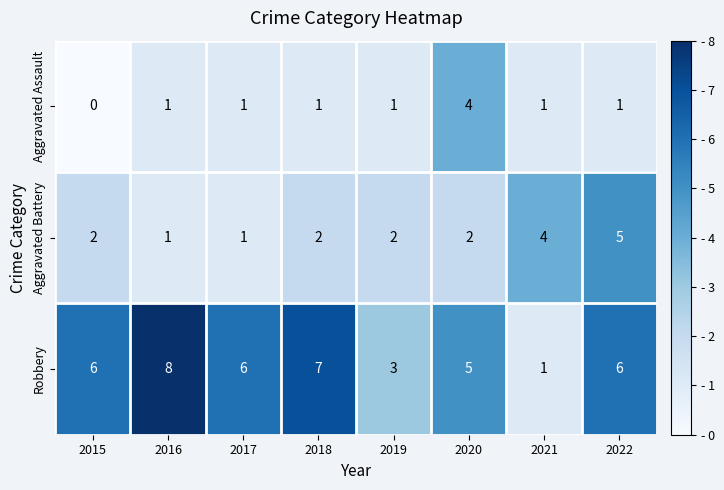

Rank the series at 2022 from lowest to highest value.

Aggravated Assault, Aggravated Battery, Robbery